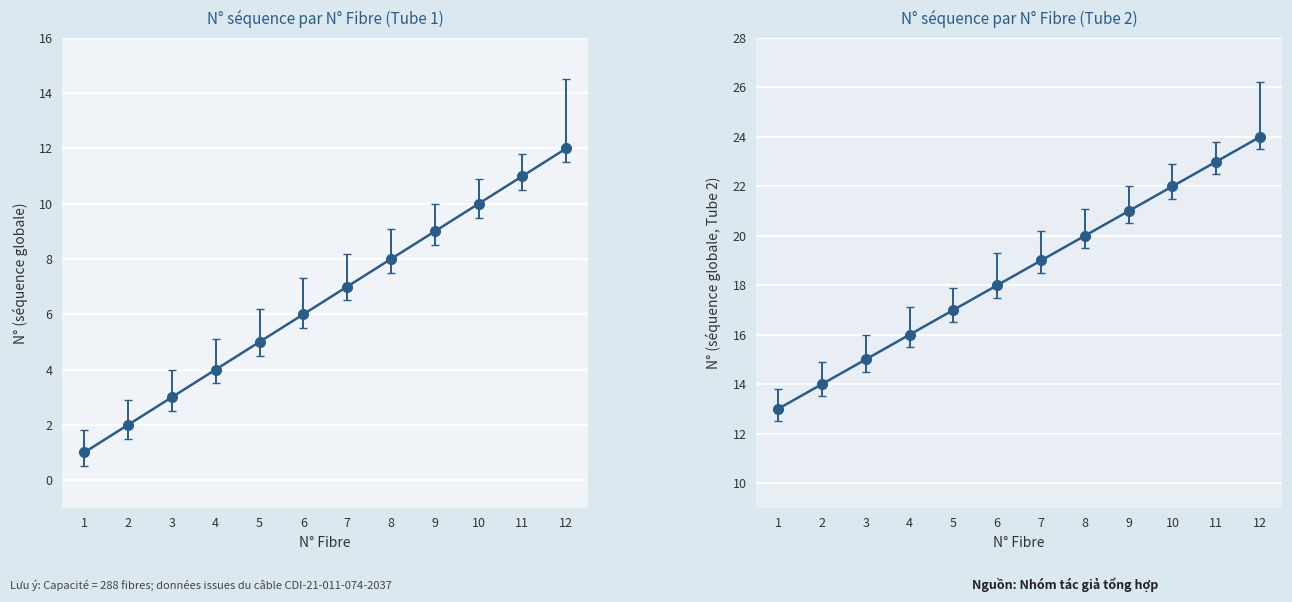

Which series has the largest range (max minus min)?

N° (global seq)